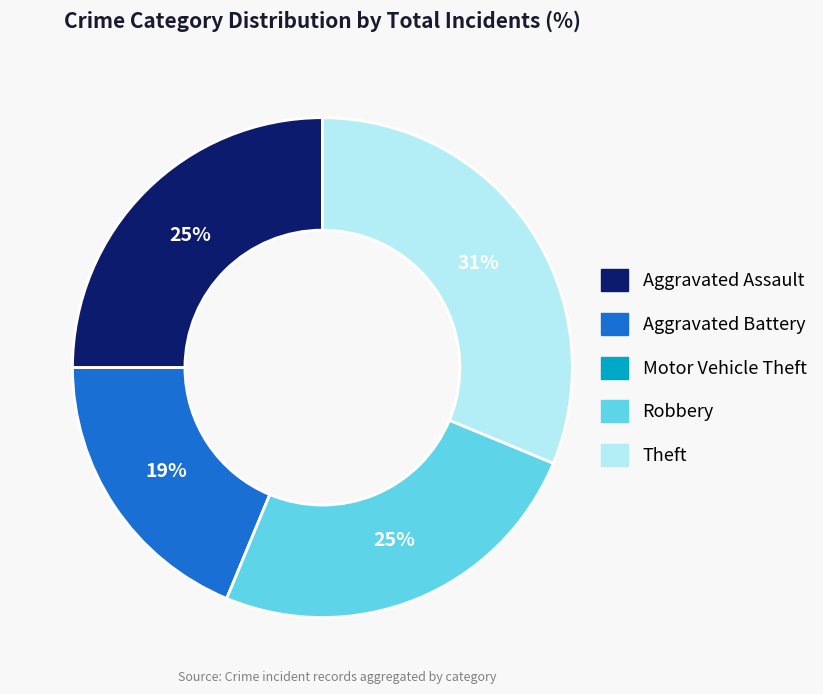

What percentage is the Robbery slice, to the nearest percent?

25%